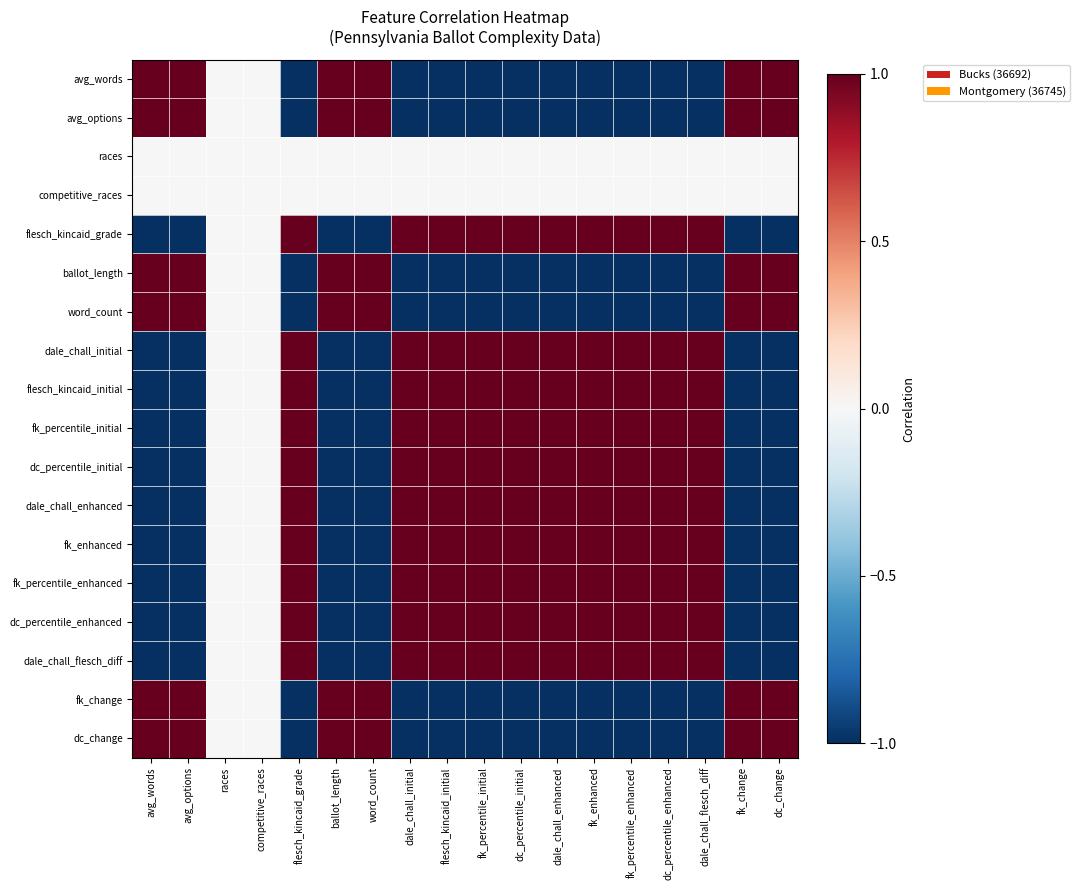

At which category is the sum across all series the highest?

dc_percentile_initial